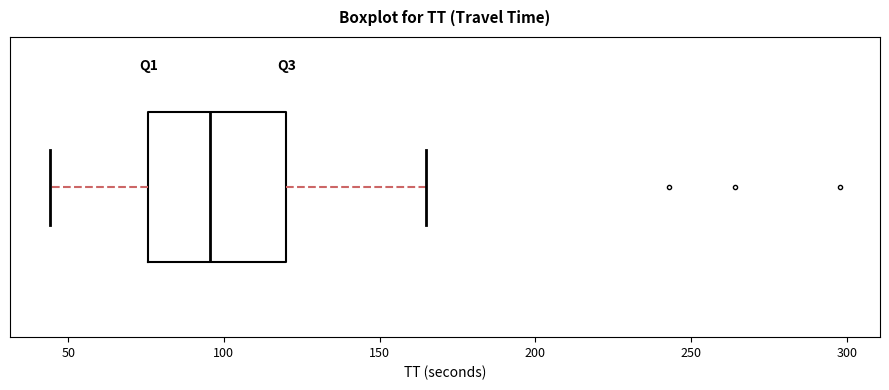

Where is the right edge of the box on the x-axis? The values are not printed on the chart, so give them approximately, as read against the axis.

120